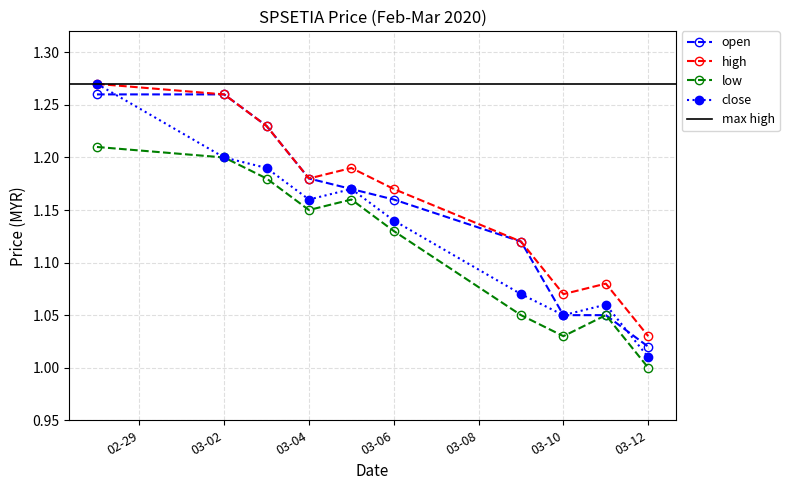

Is it true that low equals 1.0 at 03-12?

True